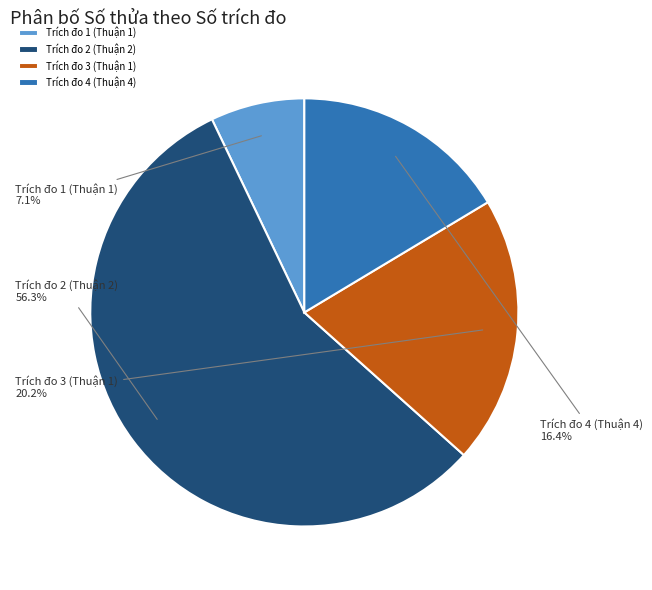

To the nearest percent, what is the combined percentage of Trích đo 4 (Thuận 4) and Trích đo 3 (Thuận 1)?

37%